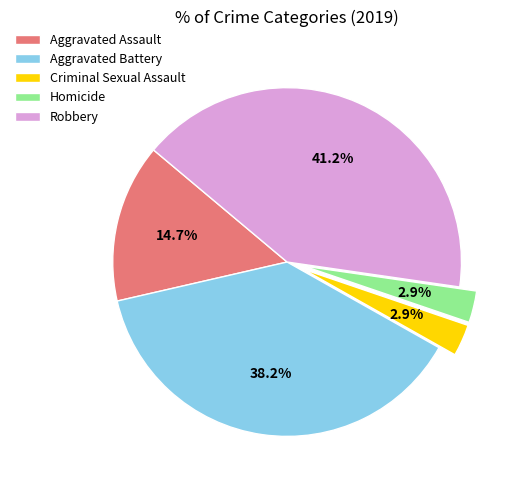

Between Aggravated Battery and Homicide, which is larger?

Aggravated Battery